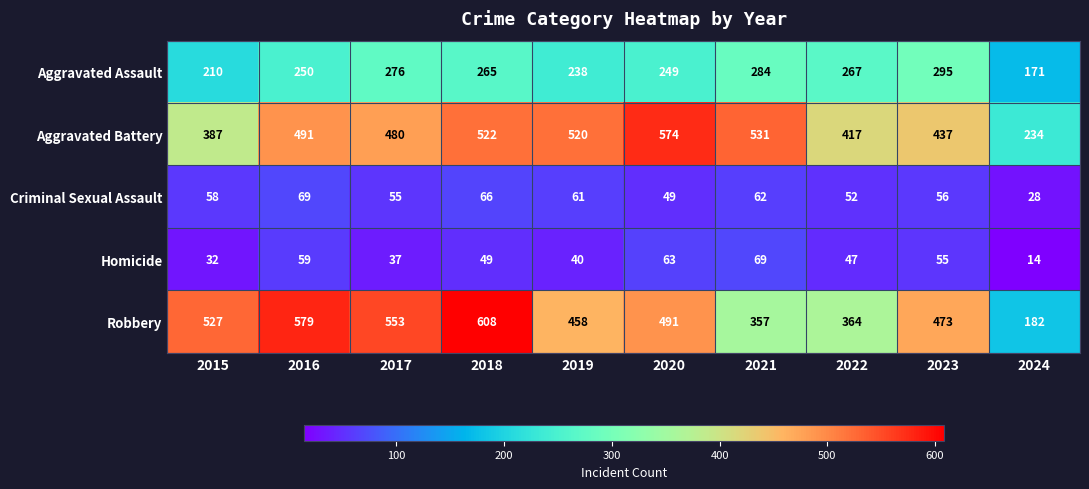

Which label corresponds to the smallest value in the chart?

2024